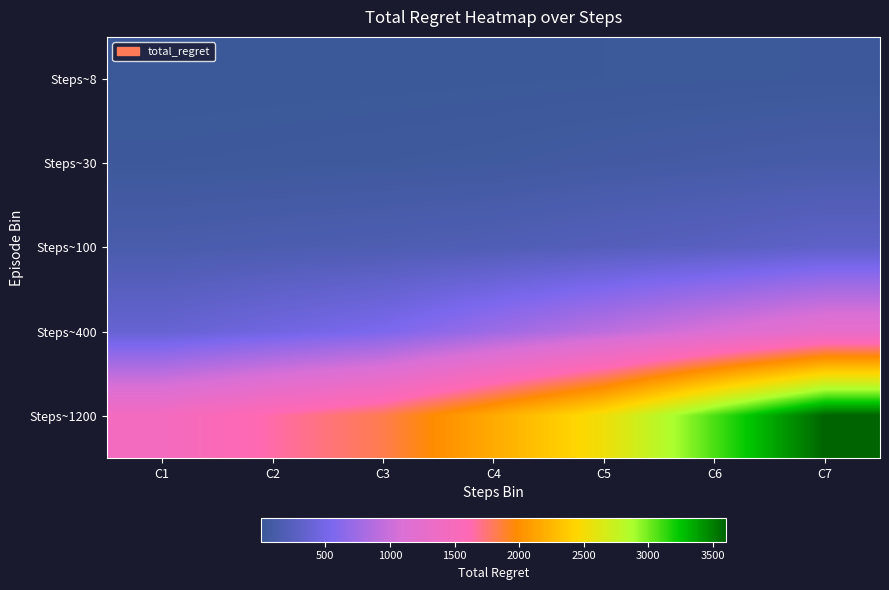

Reading left to right, extract all data points from this chart.

Steps~8: C1=4	C2=8	C3=10	C4=14	C5=18	C6=22	C7=26
Steps~30: C1=32	C2=38	C3=46	C4=56	C5=76	C6=94	C7=112
Steps~100: C1=132	C2=152	C3=170	C4=188	C5=226	C6=260	C7=310
Steps~400: C1=370	C2=462	C3=550	C4=734	C5=912	C6=1098	C7=1276
Steps~1200: C1=1458	C2=1646	C3=1824	C4=2172	C5=2532	C6=3084	C7=3598